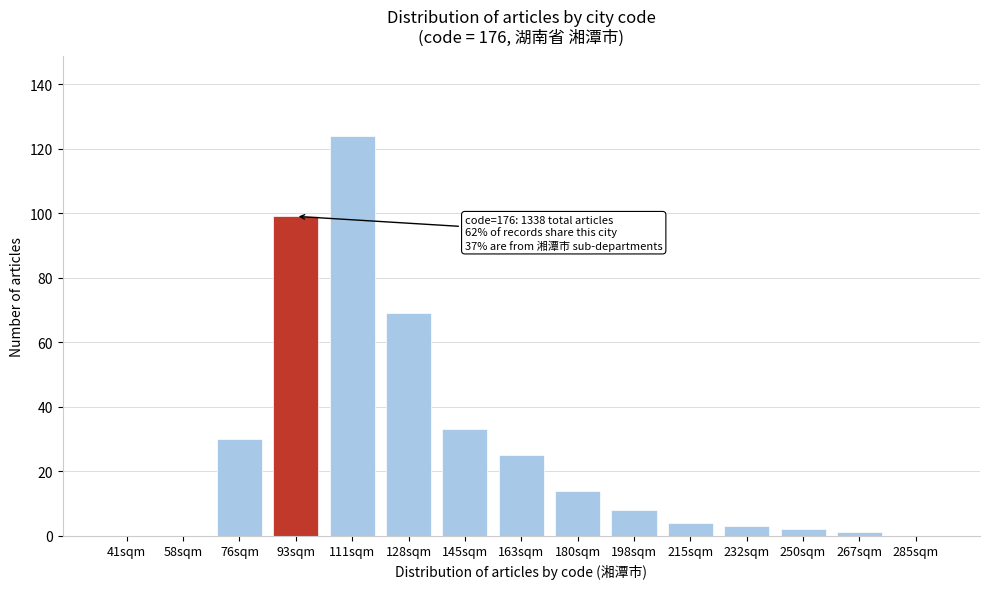

Reading right to left, list all the values displayed in this chart.

285sqm=0	267sqm=1	250sqm=2	232sqm=3	215sqm=4	198sqm=8	180sqm=14	163sqm=25	145sqm=33	128sqm=69	111sqm=124	93sqm=99	76sqm=30	58sqm=0	41sqm=0